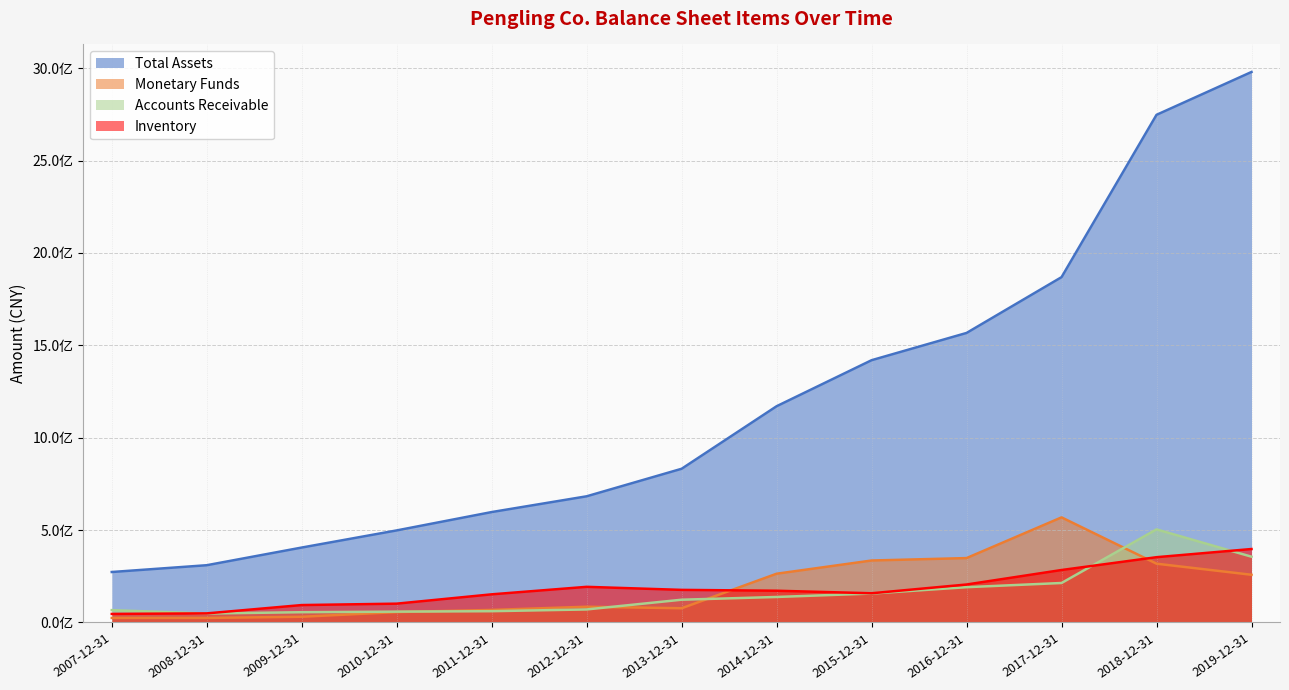

Reading left to right, extract all data points from this chart.

Total Assets: 2007-12-31=273216428.2	2008-12-31=309954483.8	2009-12-31=405596267.2	2010-12-31=498346150.4	2011-12-31=597676505.1	2012-12-31=682961720.8	2013-12-31=831971877.7	2014-12-31=1170455646.4	2015-12-31=1419539073.2	2016-12-31=1567063605.0	2017-12-31=1869047260.0	2018-12-31=2747609193.0	2019-12-31=2979521934.3
Monetary Funds: 2007-12-31=24734375.6	2008-12-31=24752300.2	2009-12-31=30984775.2	2010-12-31=56307099.5	2011-12-31=67991000.4	2012-12-31=85308489.5	2013-12-31=77096619.1	2014-12-31=263910057.2	2015-12-31=335411883.5	2016-12-31=348557106.5	2017-12-31=568852304.0	2018-12-31=318214698.7	2019-12-31=258301956.9
Accounts Receivable: 2007-12-31=66844634.8	2008-12-31=48493778.8	2009-12-31=55673024.0	2010-12-31=58756361.5	2011-12-31=61140996.3	2012-12-31=70623162.6	2013-12-31=123273496.3	2014-12-31=138113641.2	2015-12-31=156666181.5	2016-12-31=191074406.5	2017-12-31=213777116.2	2018-12-31=503854933.1	2019-12-31=356042312.1
Inventory: 2007-12-31=46361060.6	2008-12-31=49272394.1	2009-12-31=94299593.9	2010-12-31=101901921.6	2011-12-31=152384413.7	2012-12-31=192969468.9	2013-12-31=176479853.7	2014-12-31=171888417.6	2015-12-31=158182344.0	2016-12-31=205544419.3	2017-12-31=284004717.7	2018-12-31=353376246.4	2019-12-31=397637991.2